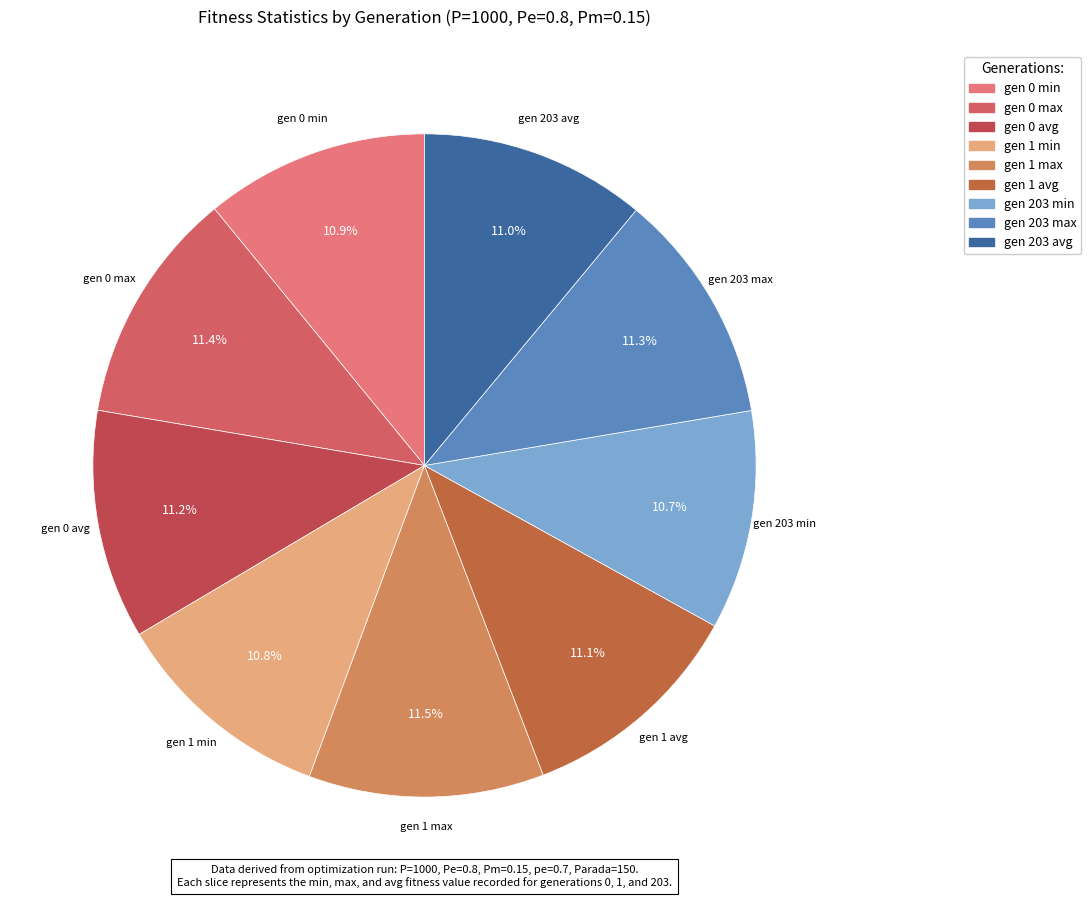

Do gen 203 max and gen 203 min together represent more than half of the pie?

No